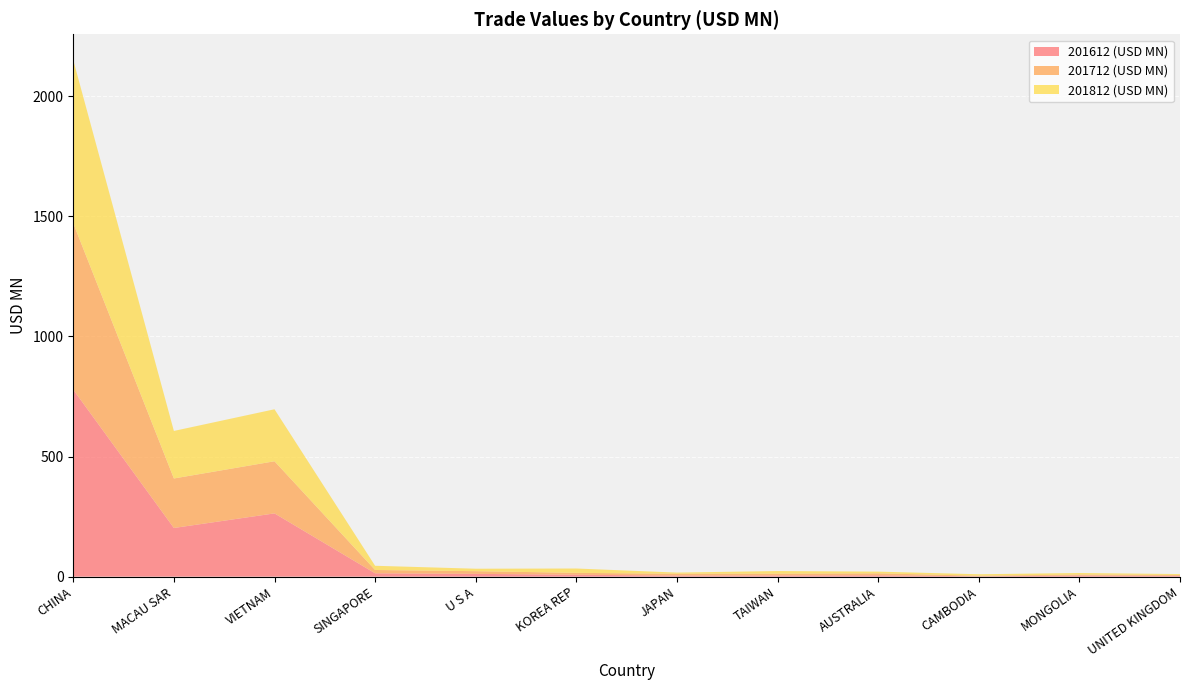

Reading left to right, extract all data points from this chart.

201612 (USD MN): CHINA=778.3	MACAU SAR=202.5	VIETNAM=263.3	SINGAPORE=13.9	U S A=11.6	KOREA REP=7.9	JAPAN=4.5	TAIWAN=4.9	AUSTRALIA=5.6	CAMBODIA=1.2	MONGOLIA=4.5	UNITED KINGDOM=3.2
201712 (USD MN): CHINA=692.4	MACAU SAR=206.0	VIETNAM=216.9	SINGAPORE=13.7	U S A=11.1	KOREA REP=7.9	JAPAN=7.3	TAIWAN=7.5	AUSTRALIA=8.1	CAMBODIA=2.7	MONGOLIA=4.1	UNITED KINGDOM=3.8
201812 (USD MN): CHINA=679.3	MACAU SAR=197.9	VIETNAM=216.4	SINGAPORE=17.6	U S A=10.2	KOREA REP=18.1	JAPAN=5.0	TAIWAN=10.8	AUSTRALIA=7.2	CAMBODIA=6.1	MONGOLIA=6.5	UNITED KINGDOM=3.7